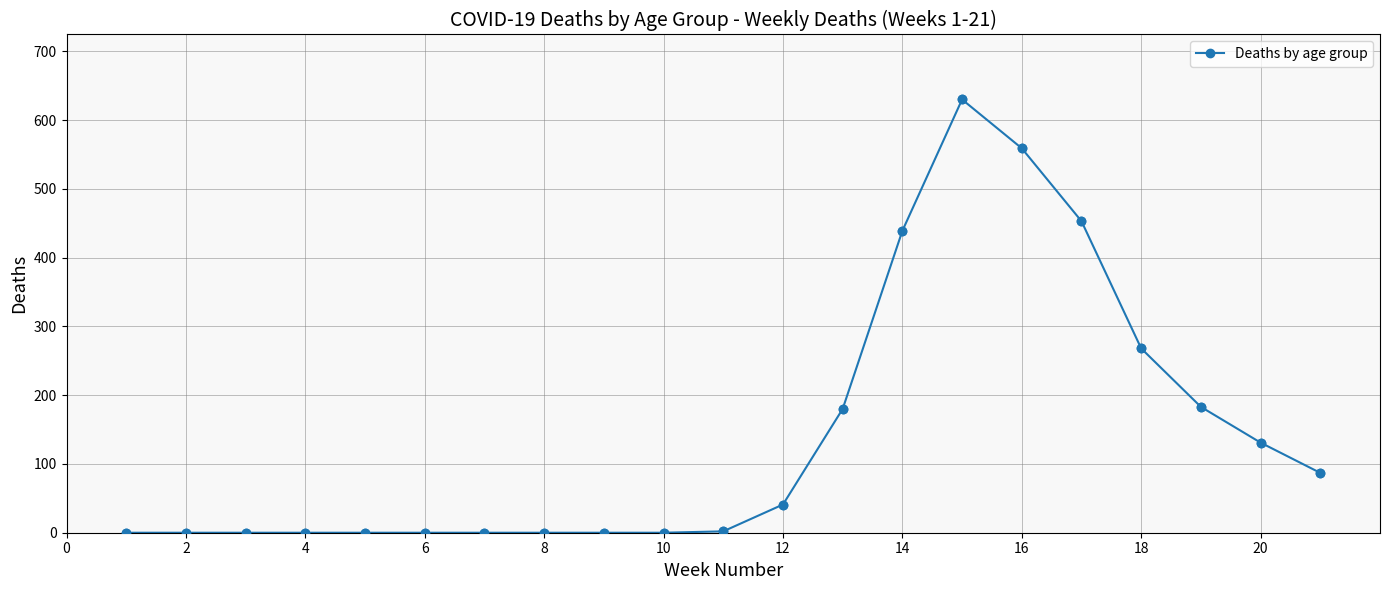

What is the sum of all values?

2973